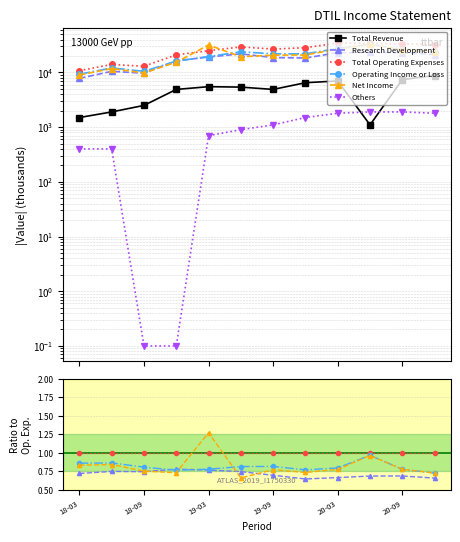

Rank the series by their maximum value, from lowest to highest.

Others, Total Revenue, Research Development, Operating Income or Loss, Total Operating Expenses, Net Income